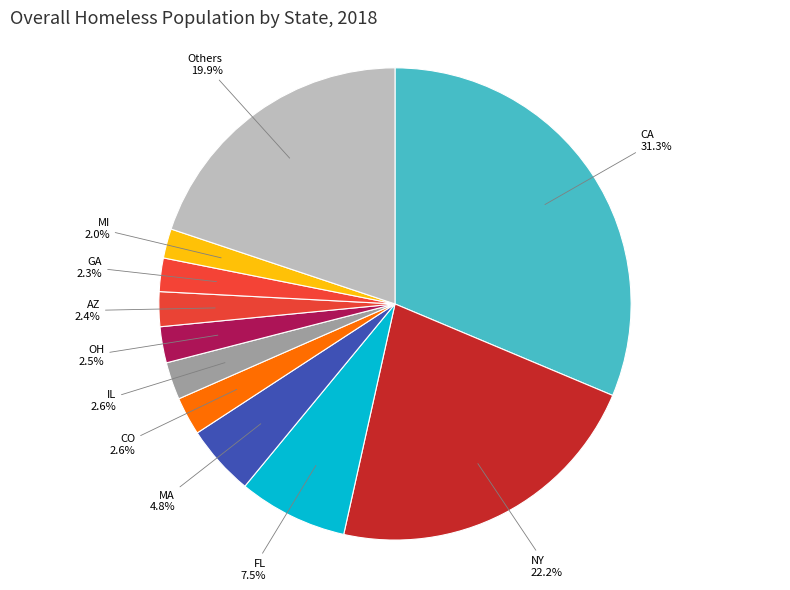

How many segments does this pie chart have?

11